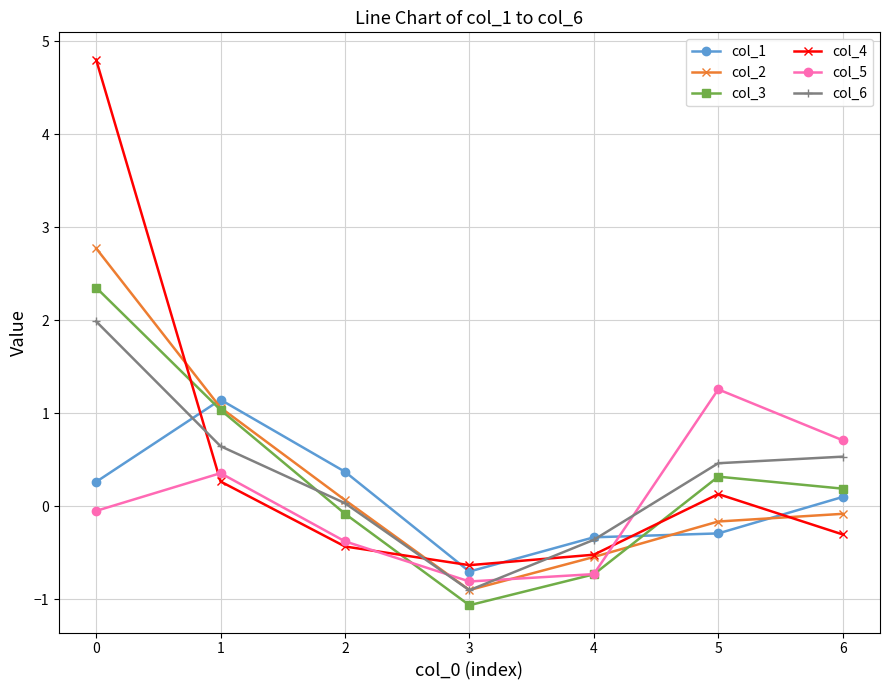

The value of col_3 at 4 is -0.7. True or false?

True